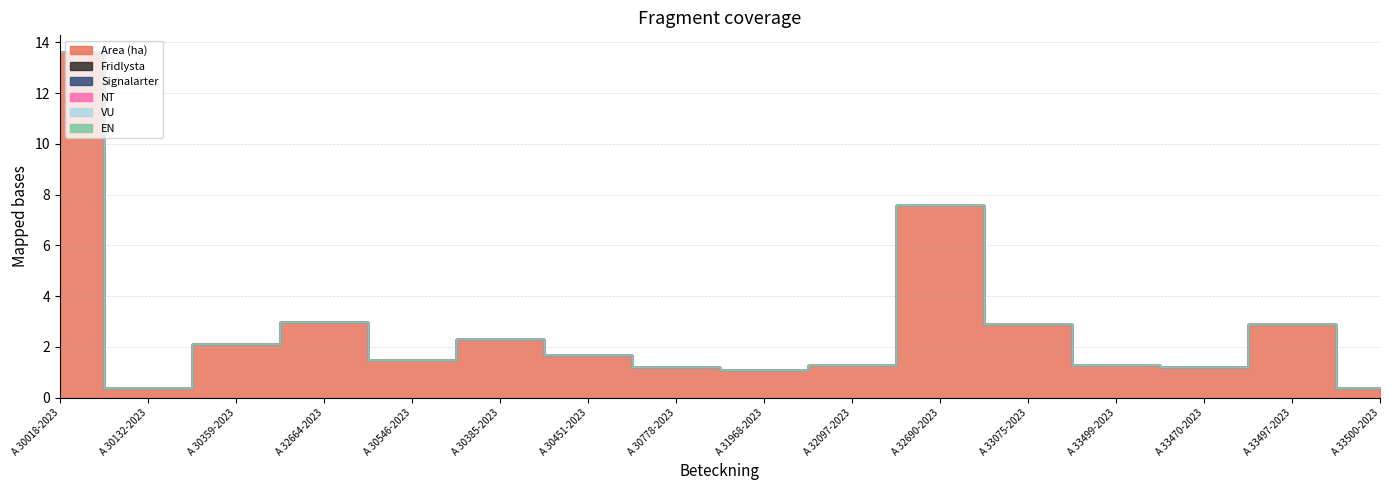

Reading left to right, transcribe all the data shown in this chart.

Area (ha): 13.6	0.4	2.1	3.0	1.5	2.3	1.7	1.2	1.1	1.3	7.6	2.9	1.3	1.2	2.9	0.4
Fridlysta: 0.0	0.0	0.0	0.0	0.0	0.0	0.0	0.0	0.0	0.0	0.0	0.0	0.0	0.0	0.0	0.0
Signalarter: 0.0	0.0	0.0	0.0	0.0	0.0	0.0	0.0	0.0	0.0	0.0	0.0	0.0	0.0	0.0	0.0
NT: 0.0	0.0	0.0	0.0	0.0	0.0	0.0	0.0	0.0	0.0	0.0	0.0	0.0	0.0	0.0	0.0
VU: 0.0	0.0	0.0	0.0	0.0	0.0	0.0	0.0	0.0	0.0	0.0	0.0	0.0	0.0	0.0	0.0
EN: 0.0	0.0	0.0	0.0	0.0	0.0	0.0	0.0	0.0	0.0	0.0	0.0	0.0	0.0	0.0	0.0